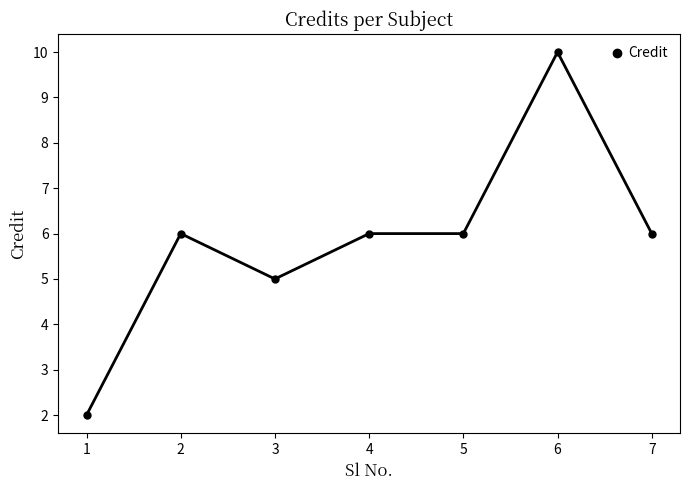

At which category does the data reach its first local valley?

3